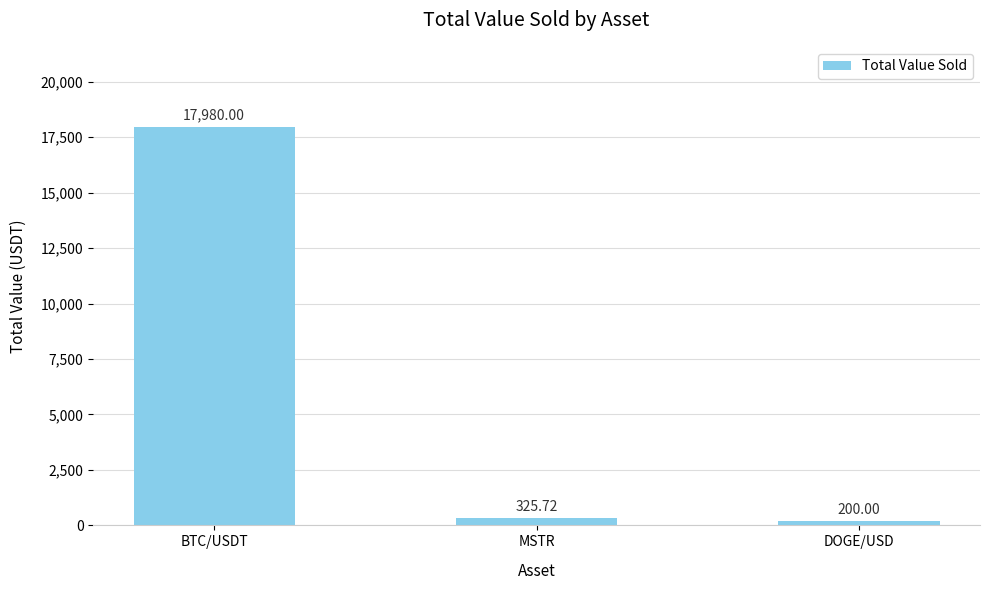

Reading left to right, extract all data points from this chart.

17980.0	325.7	200.0